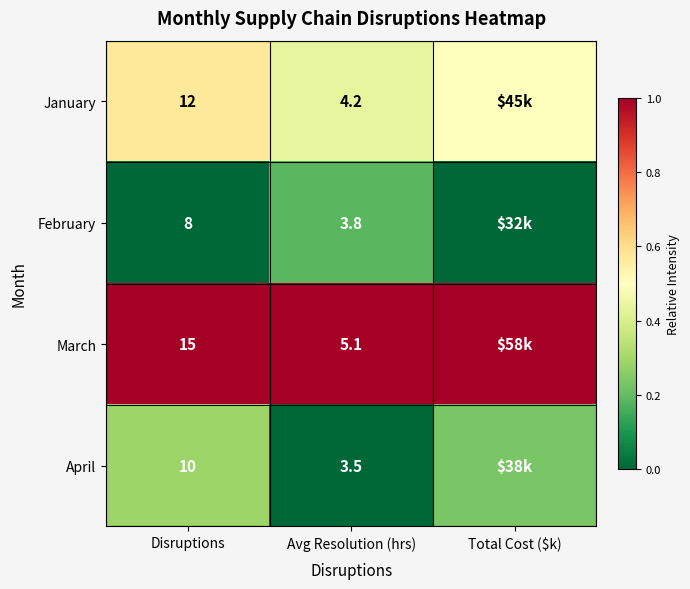

At Avg Resolution (hrs), list the series in order from largest to smallest.

March, January, February, April